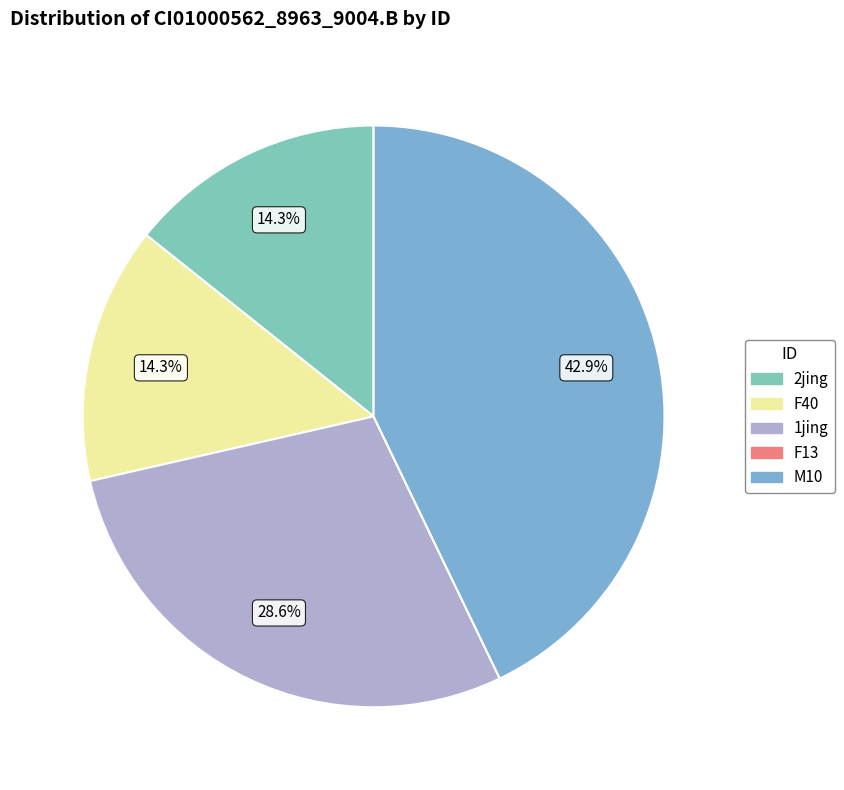

Is M10 the majority of the pie?

No